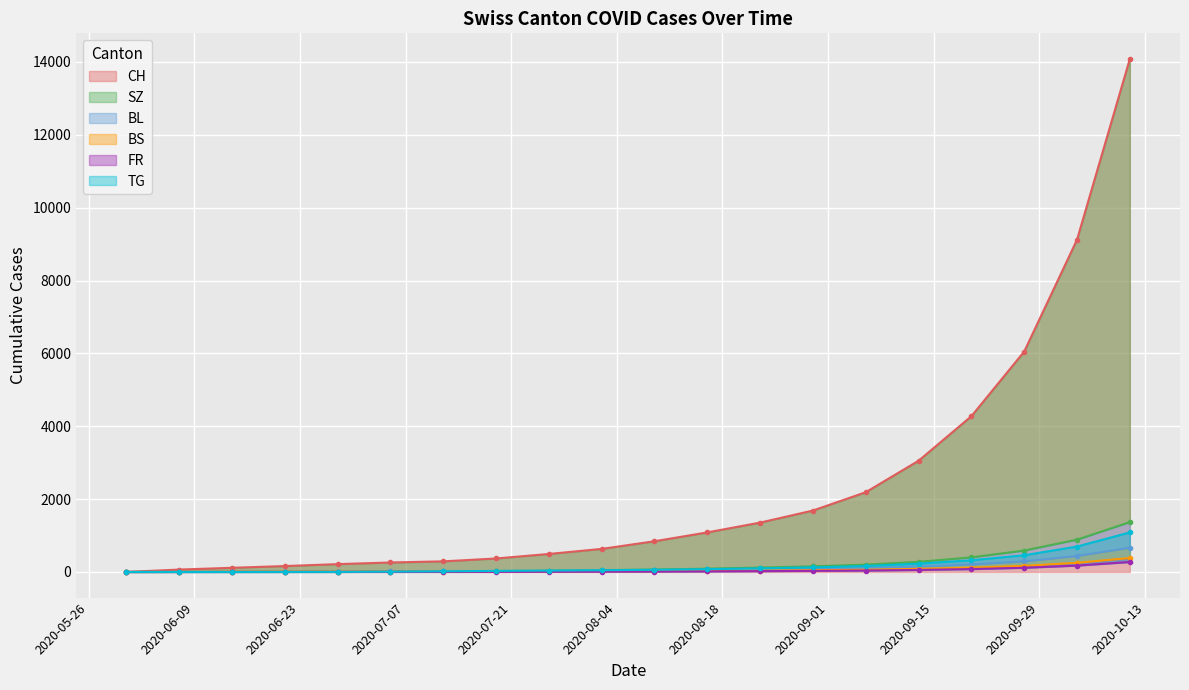

What are all the series names shown in the legend?

CH, SZ, BL, BS, FR, TG